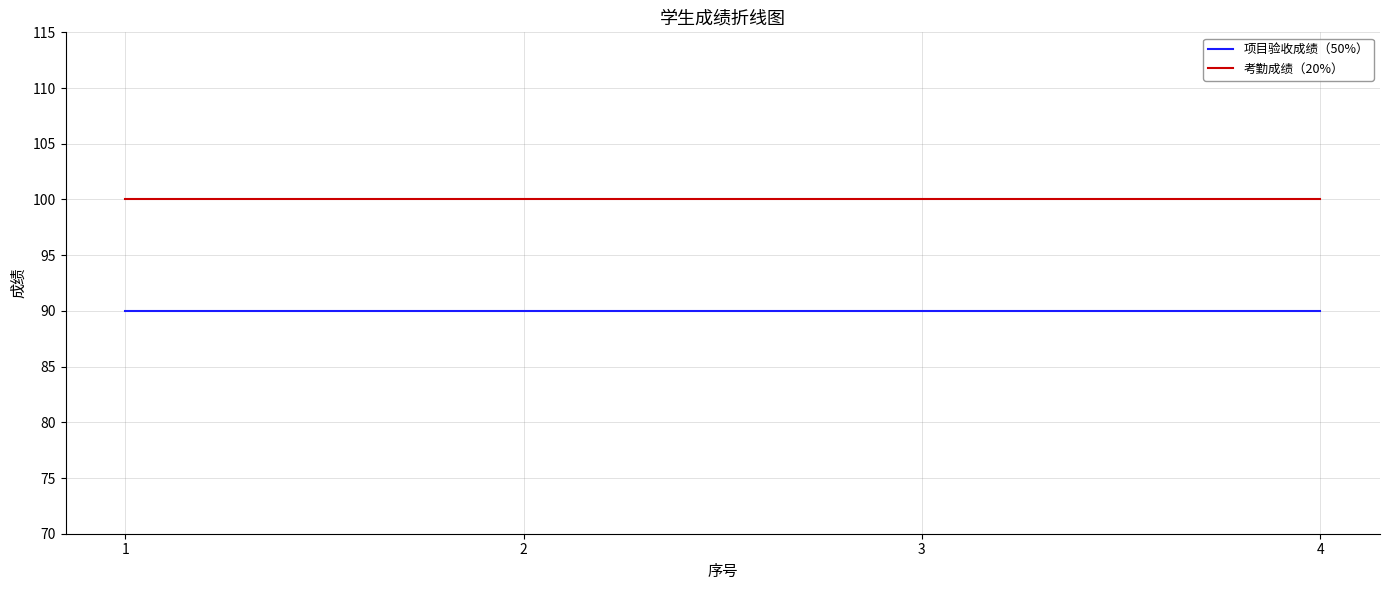

The 考勤成绩（20%） series shows 100 at 4. True or false?

True